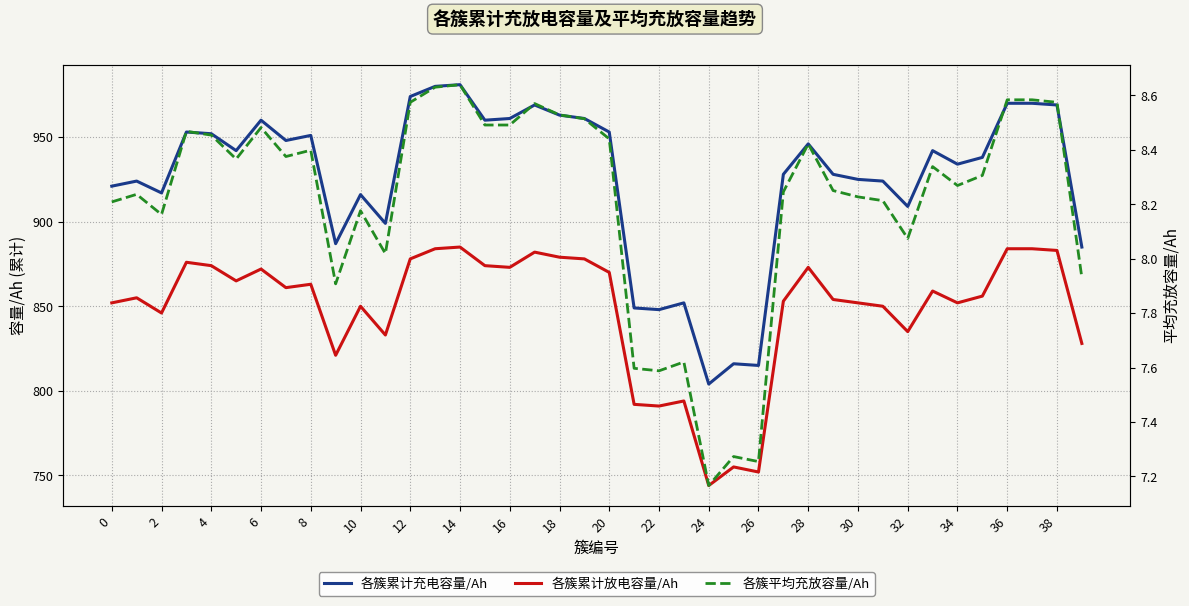

Reading left to right, extract all data points from this chart.

各簇累计充电容量/Ah: 921.0	924.0	917.0	953.0	952.0	942.0	960.0	948.0	951.0	887.0	916.0	899.0	974.0	980.0	981.0	960.0	961.0	969.0	963.0	961.0	953.0	849.0	848.0	852.0	804.0	816.0	815.0	928.0	946.0	928.0	925.0	924.0	909.0	942.0	934.0	938.0	970.0	970.0	969.0	885.0
各簇累计放电容量/Ah: 852.0	855.0	846.0	876.0	874.0	865.0	872.0	861.0	863.0	821.0	850.0	833.0	878.0	884.0	885.0	874.0	873.0	882.0	879.0	878.0	870.0	792.0	791.0	794.0	744.0	755.0	752.0	853.0	873.0	854.0	852.0	850.0	835.0	859.0	852.0	856.0	884.0	884.0	883.0	828.0
各簇平均充放容量/Ah: 8.2	8.2	8.2	8.5	8.5	8.4	8.5	8.4	8.4	7.9	8.2	8.0	8.6	8.6	8.6	8.5	8.5	8.6	8.5	8.5	8.4	7.6	7.6	7.6	7.2	7.3	7.3	8.2	8.4	8.2	8.2	8.2	8.1	8.3	8.3	8.3	8.6	8.6	8.6	7.9